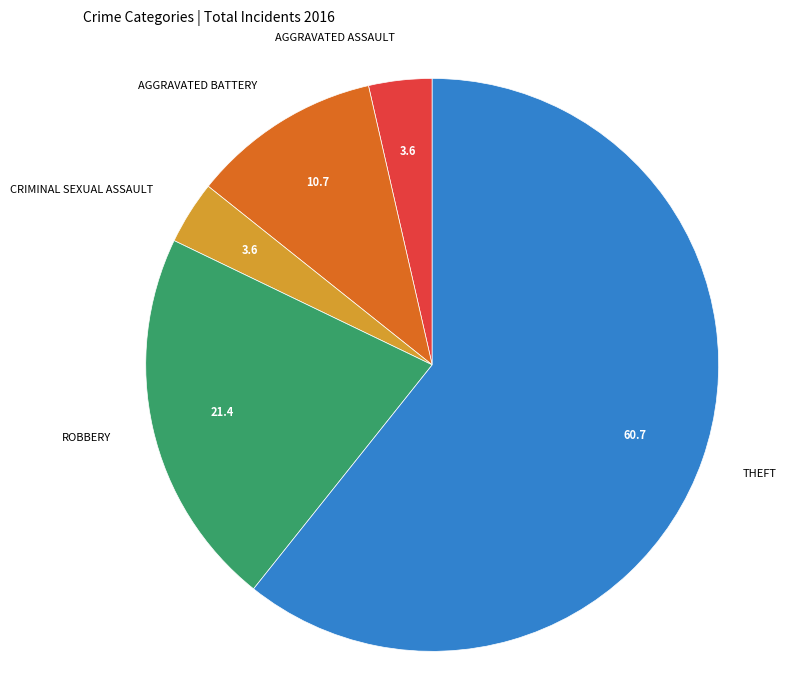

Does any single category account for the majority?

Yes